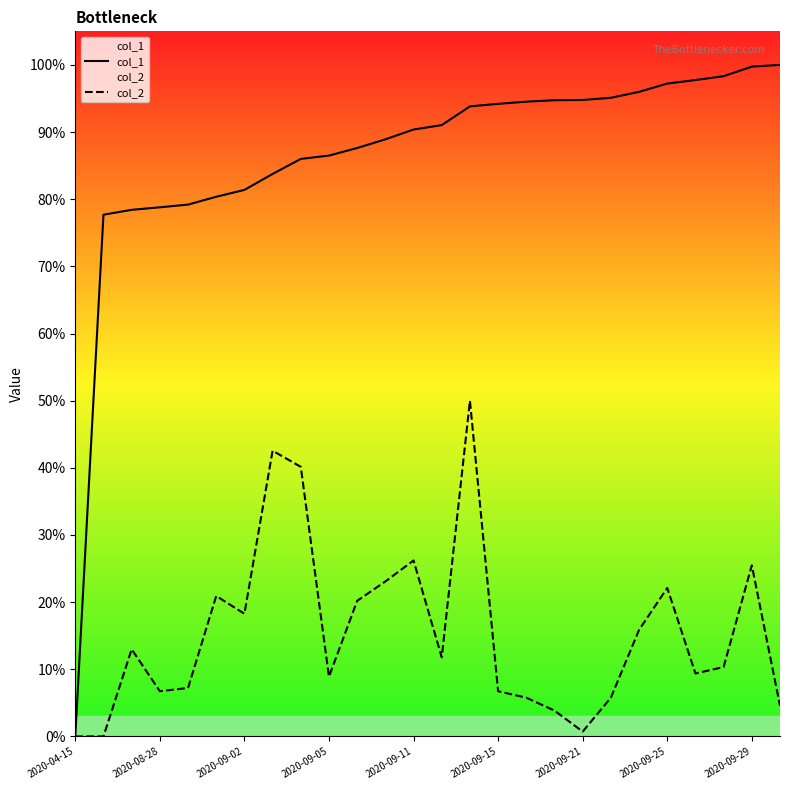

Does the chart display data point markers on the line(s)?

No